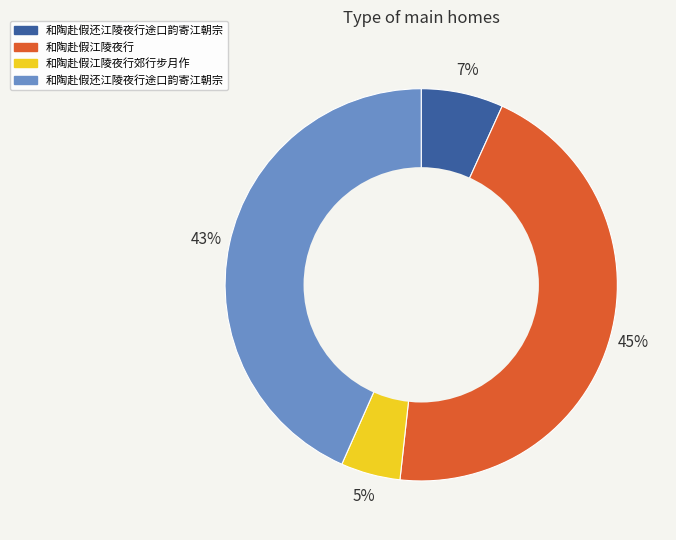

To the nearest percent, what is the average slice percentage?

25%